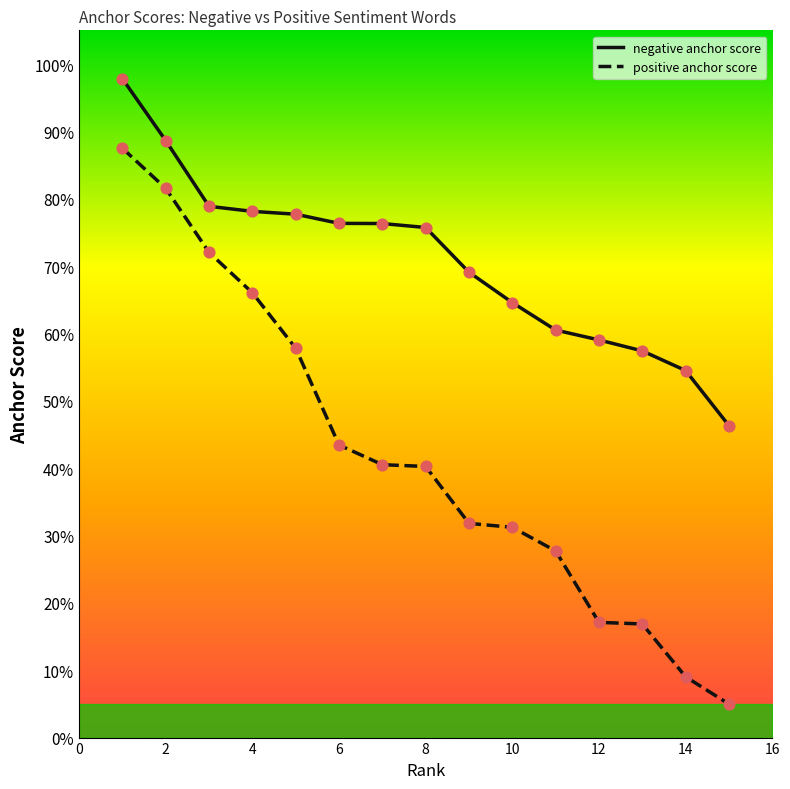

Is this an area chart (filled region under the line)?

Yes